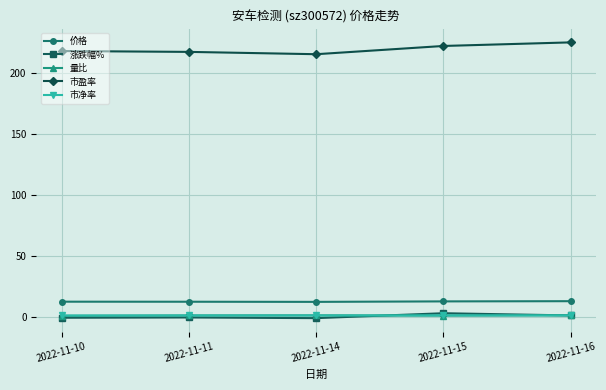

At which category does the chart reach its peak across all series?

2022-11-16